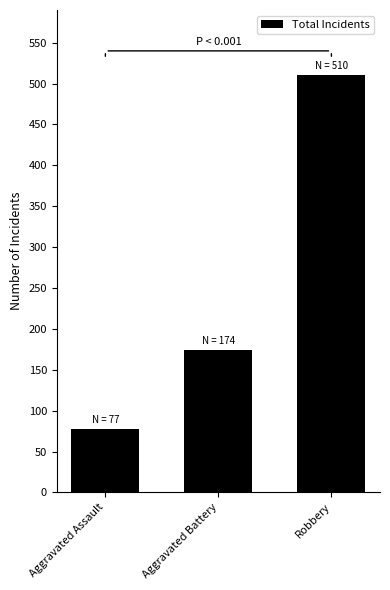

What is the sum of all values?

761